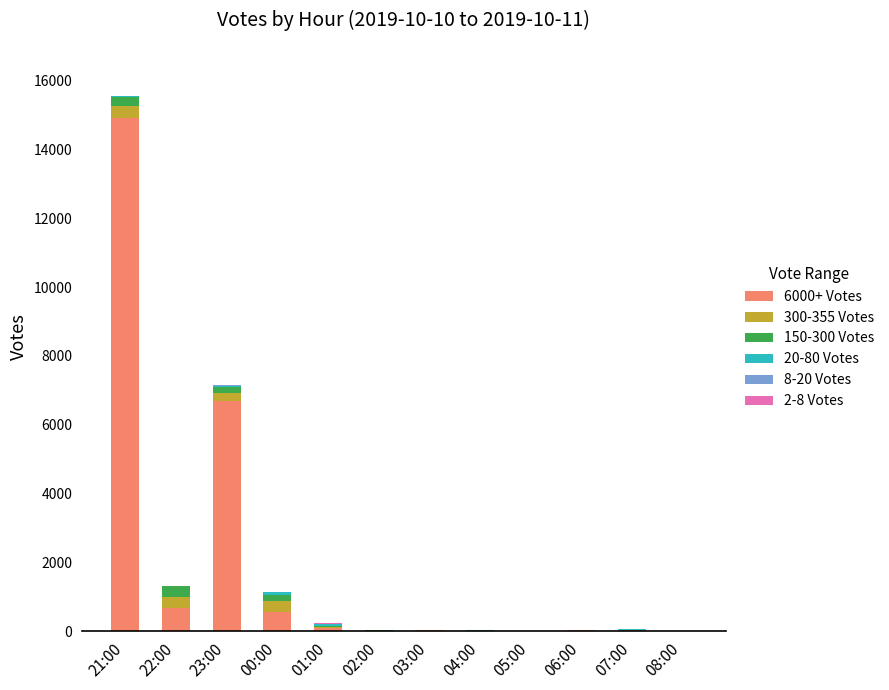

At which category is the sum across all series the highest?

21:00